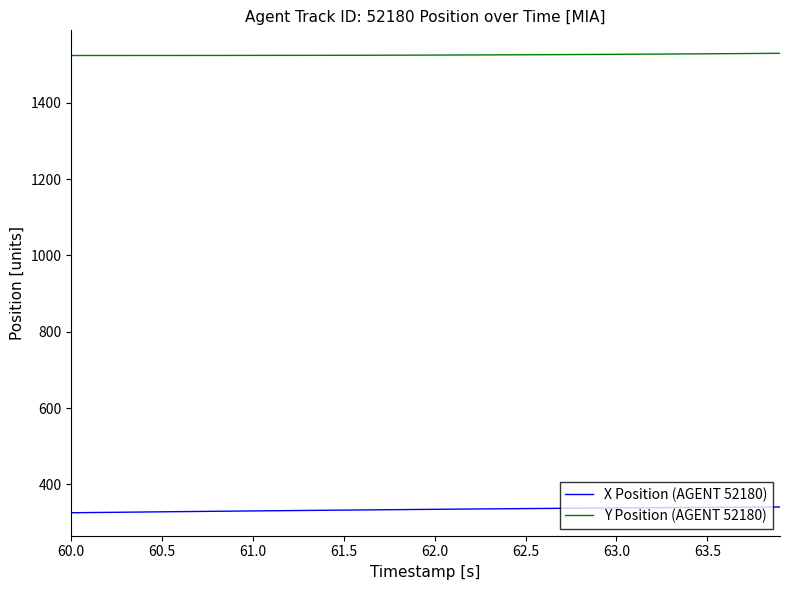

Rank the series by their average value, from highest to lowest.

Y Position (AGENT 52180), X Position (AGENT 52180)